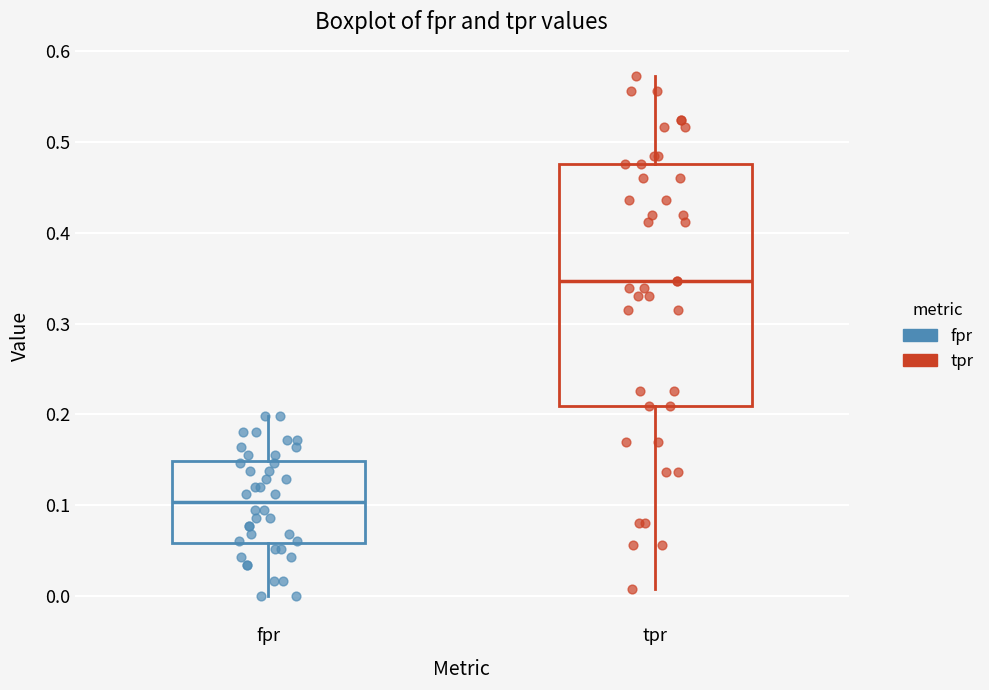

Which box is the tallest, from its lower edge to its upper edge?

tpr